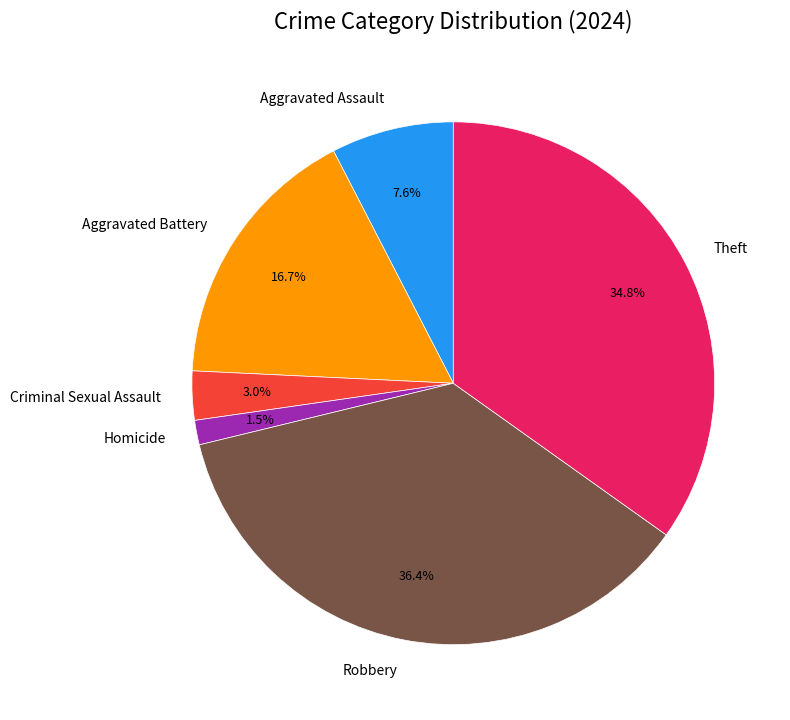

Does Aggravated Battery represent more than half of the total?

No